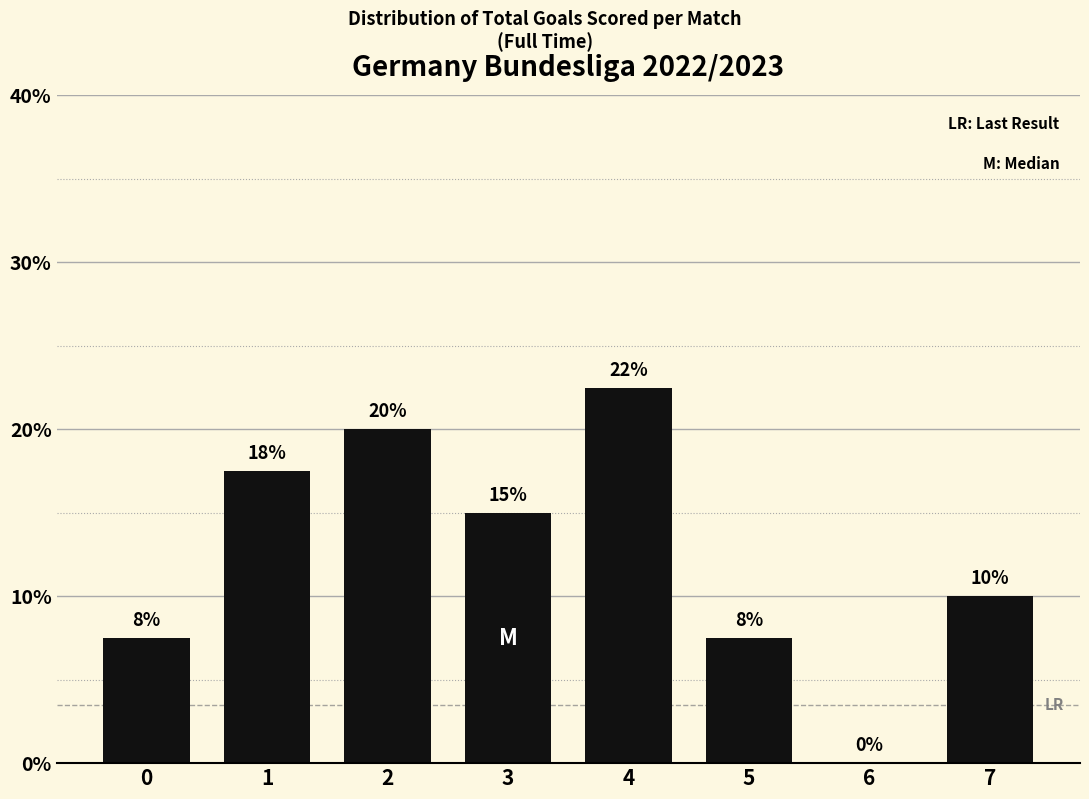

At which label is the value closest to 11?

7